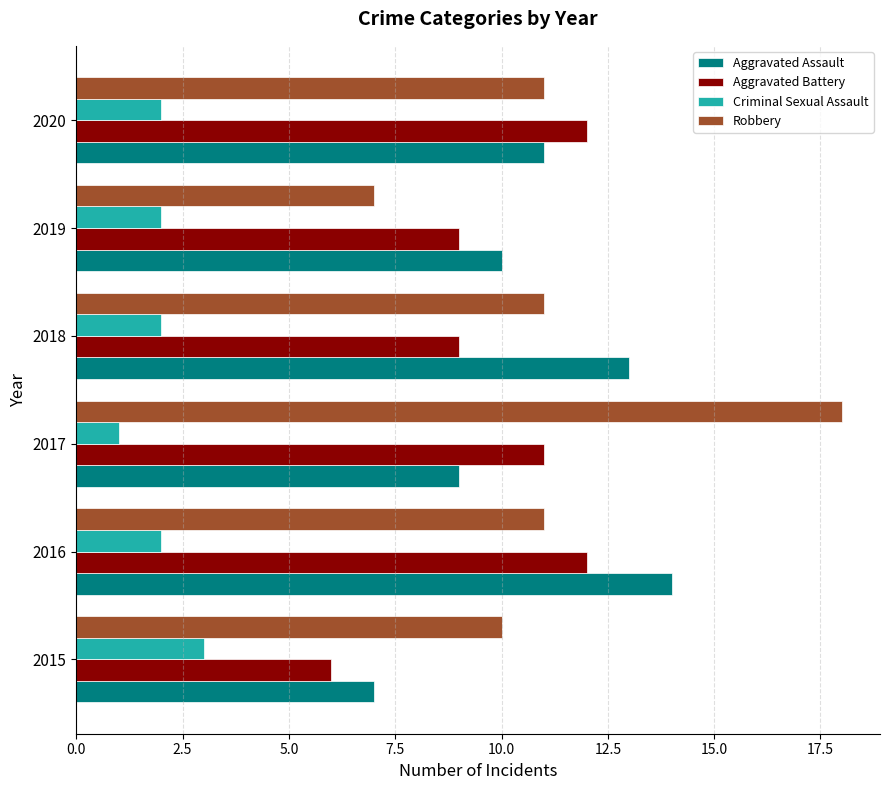

Count the number of data series in this chart.

4